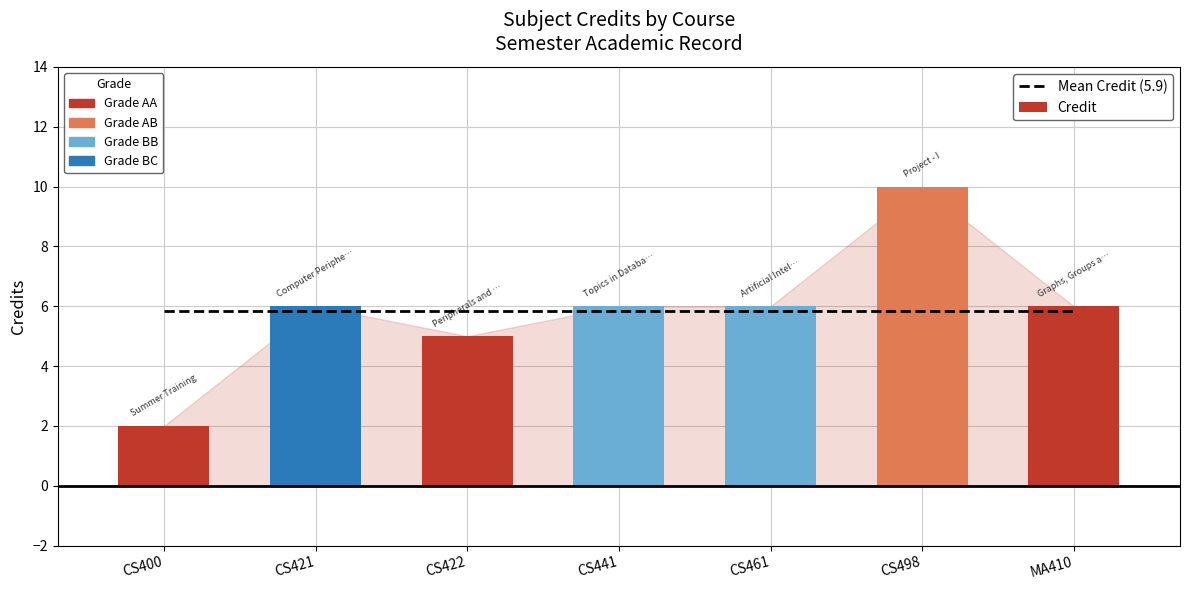

Reading left to right, transcribe all the data shown in this chart.

Mean Credit (5.9): 5.9	5.9	5.9	5.9	5.9	5.9	5.9
Credit: 2.0	6.0	5.0	6.0	6.0	10.0	6.0